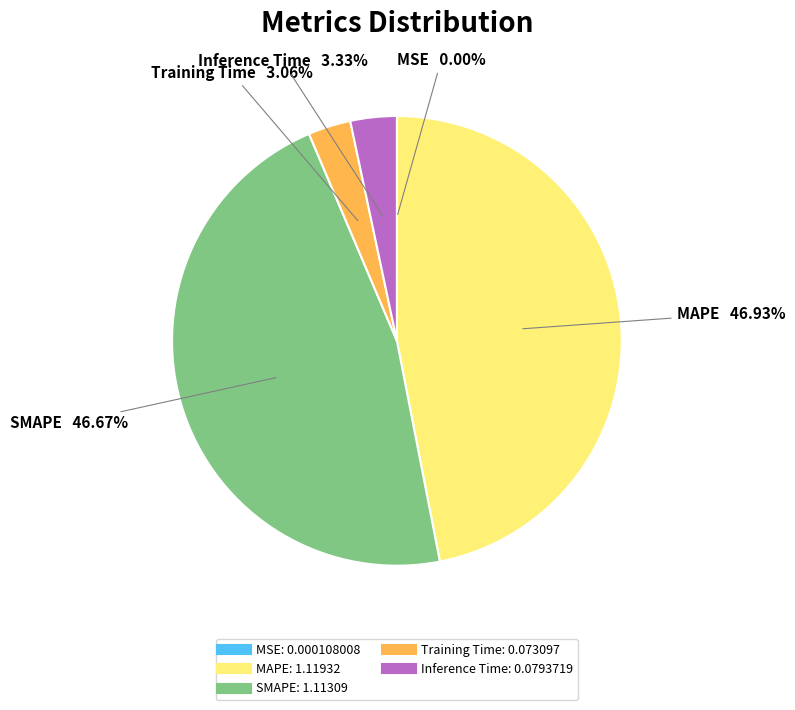

Is there a majority slice in this chart?

No